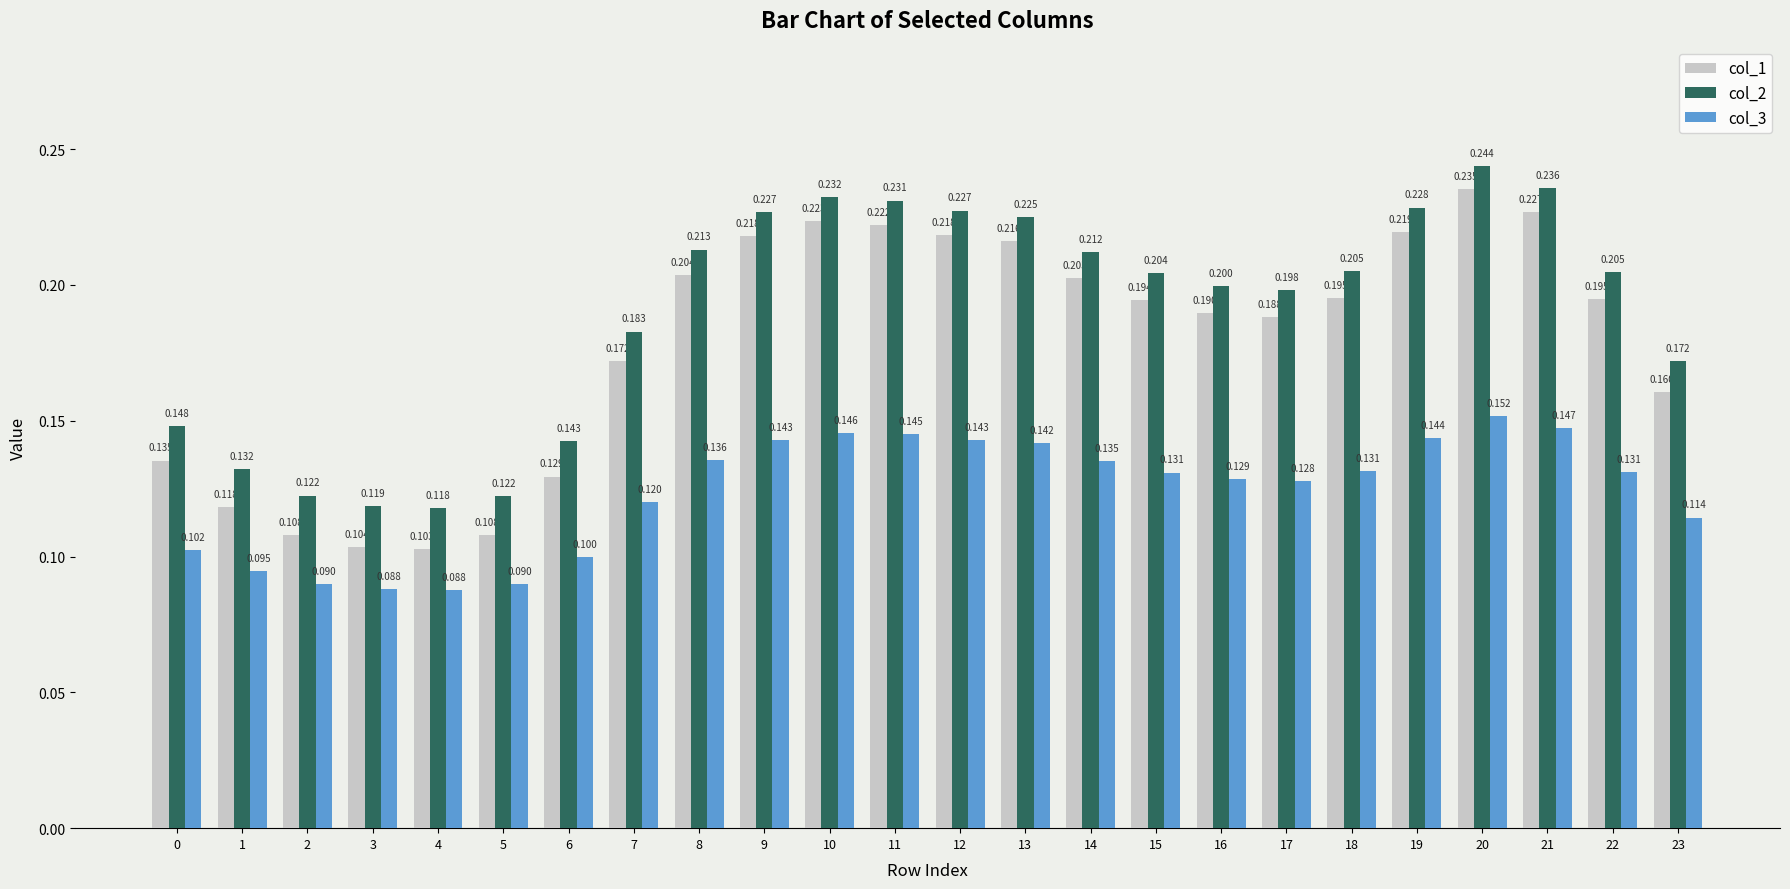

What is the total value across all series at 16?

0.5